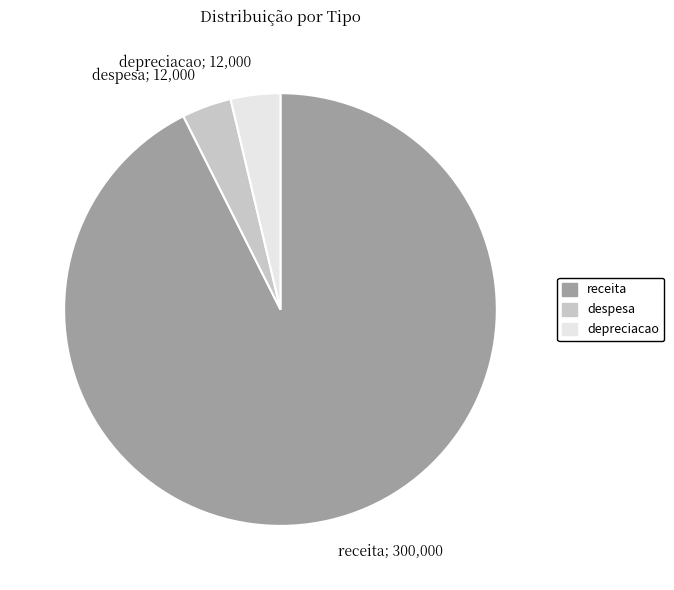

Count the number of slices in the pie.

3